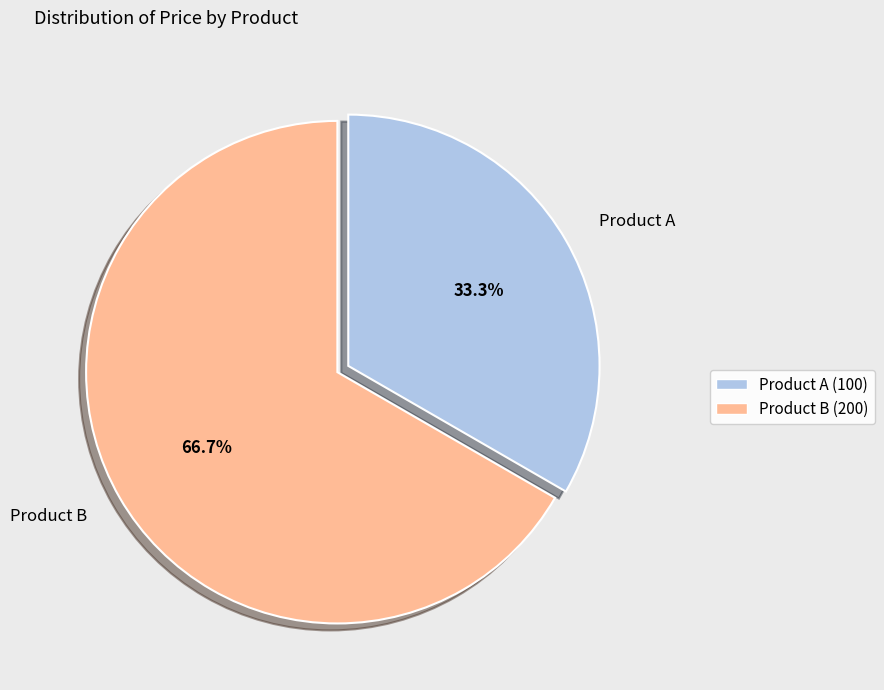

To the nearest percent, what is the difference between the Product B and Product A slice percentages?

33%